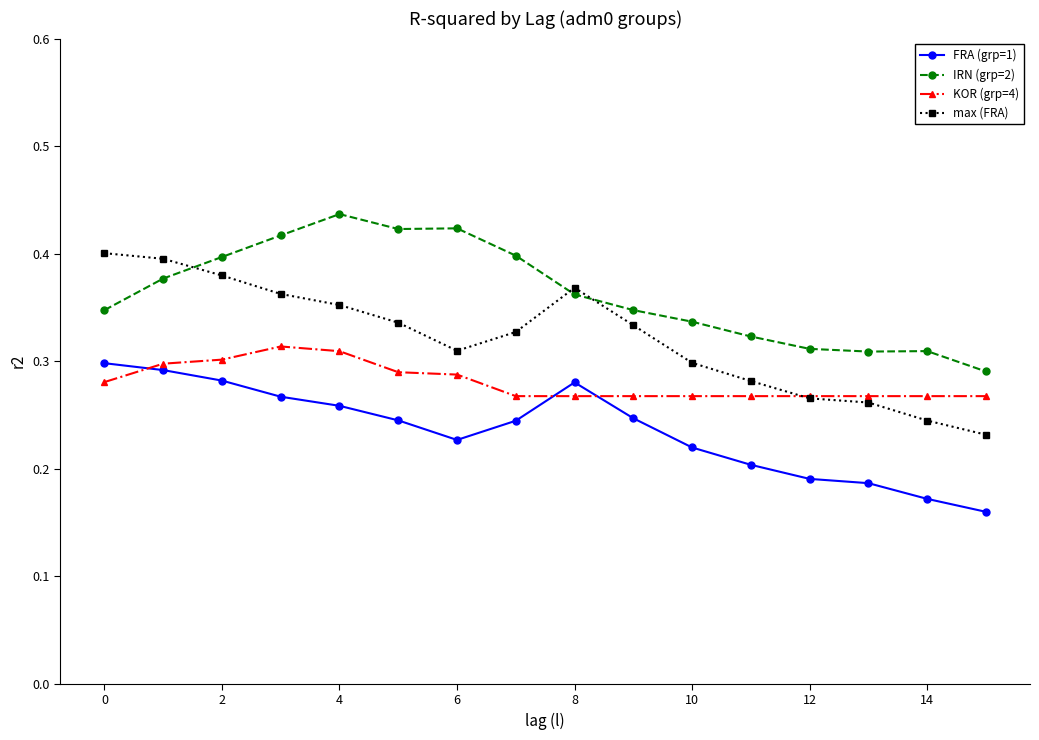

What are all the series names shown in the legend?

FRA (grp=1), IRN (grp=2), KOR (grp=4), max (FRA)